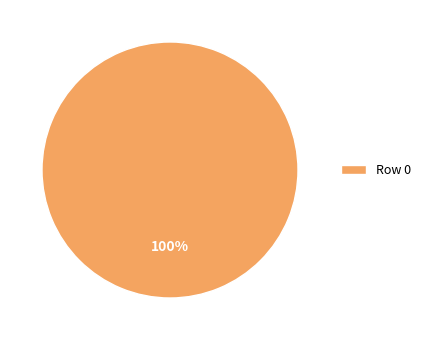

Which category accounts for the majority?

Row 0